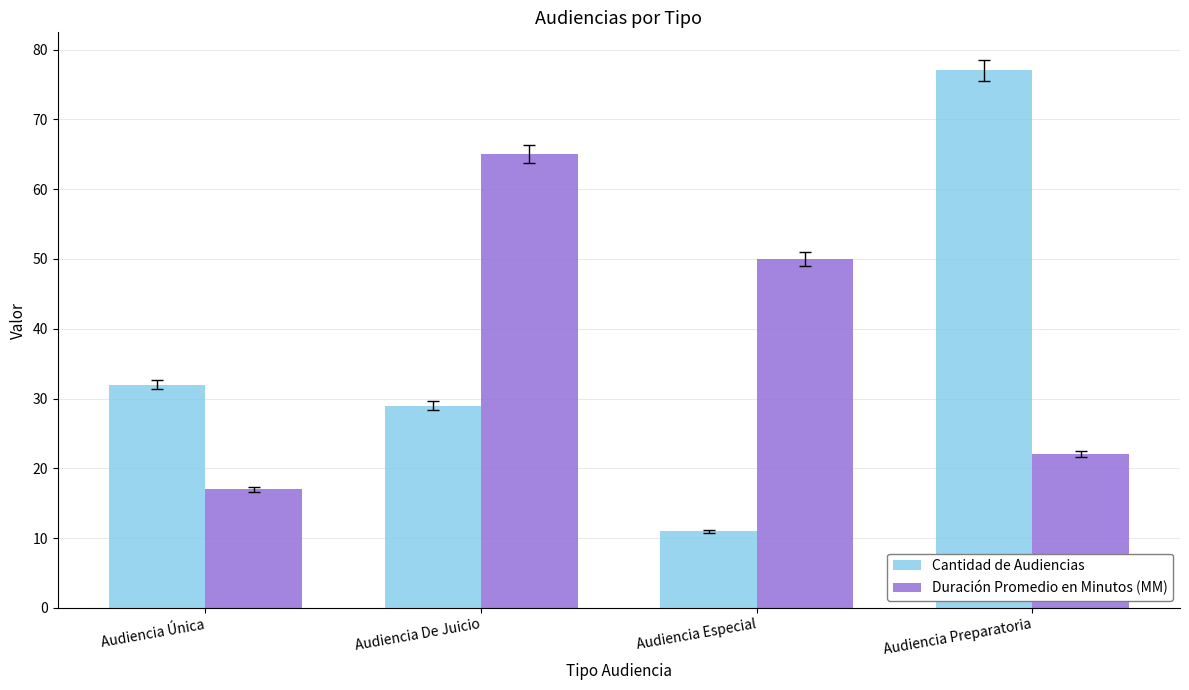

True or false: Cantidad de Audiencias has a value of 32 at Audiencia Única.

True